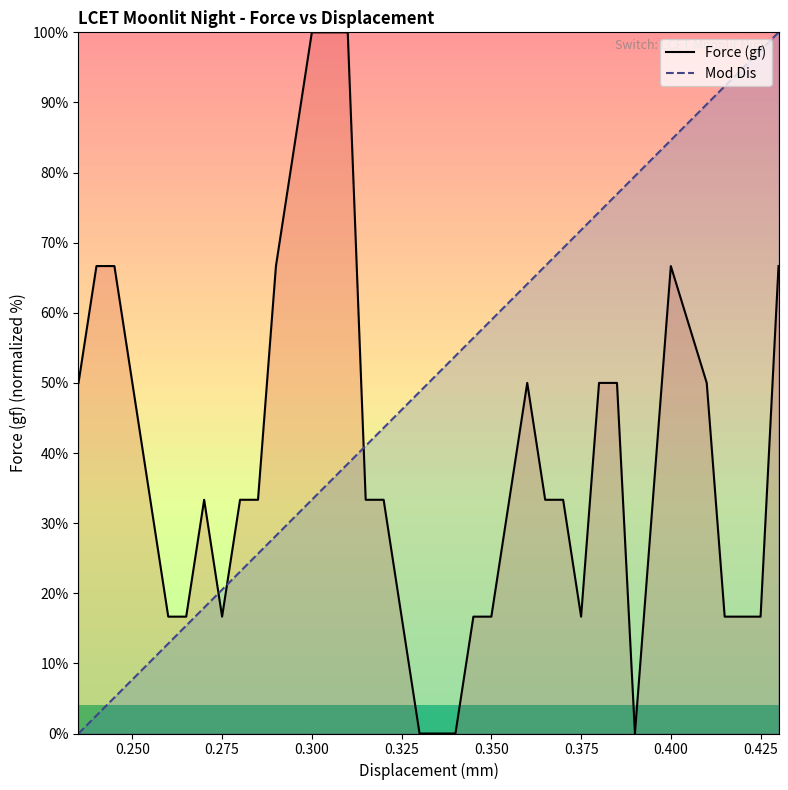

Which series ends up on top after the final intersection of Mod Dis and Force (gf)?

Mod Dis